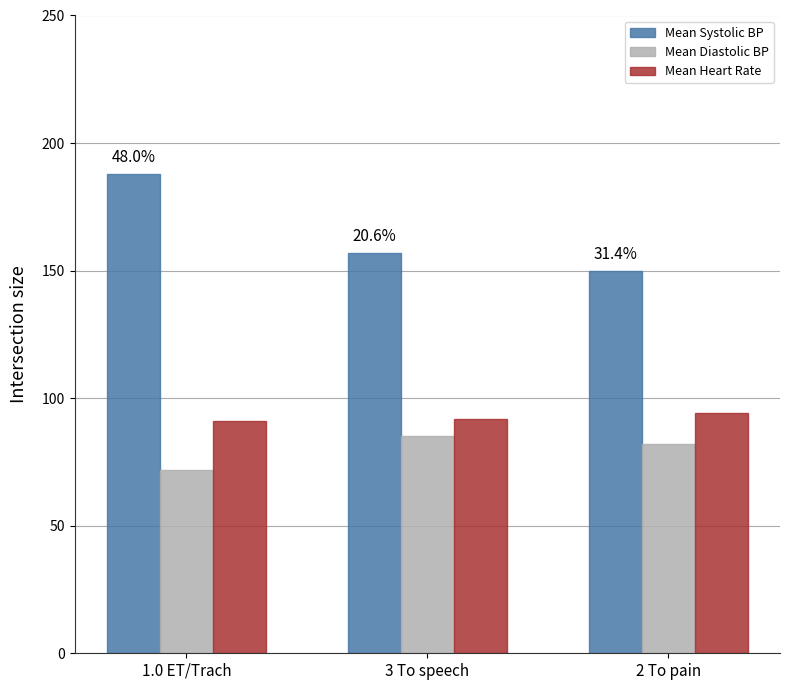

Reading right to left, what are all the values shown in this chart?

Mean Systolic BP: 2 To pain=150	3 To speech=157	1.0 ET/Trach=188
Mean Diastolic BP: 2 To pain=82	3 To speech=85	1.0 ET/Trach=72
Mean Heart Rate: 2 To pain=94	3 To speech=92	1.0 ET/Trach=91